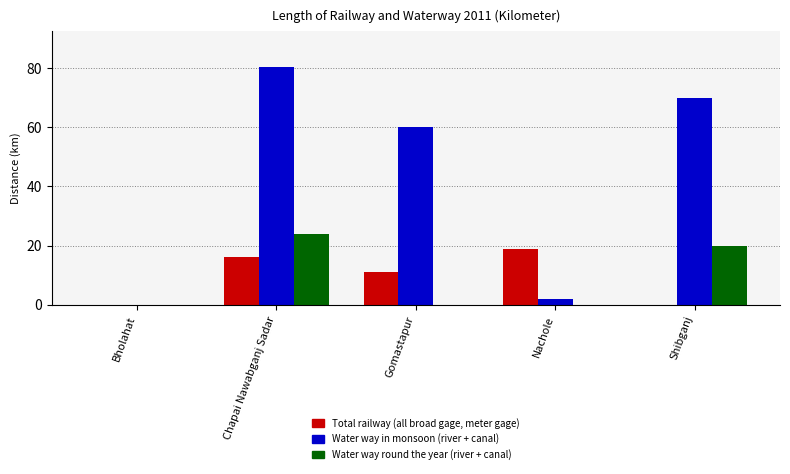

Which series changed the most between Nachole and Shibganj?

Water way in monsoon (river + canal)